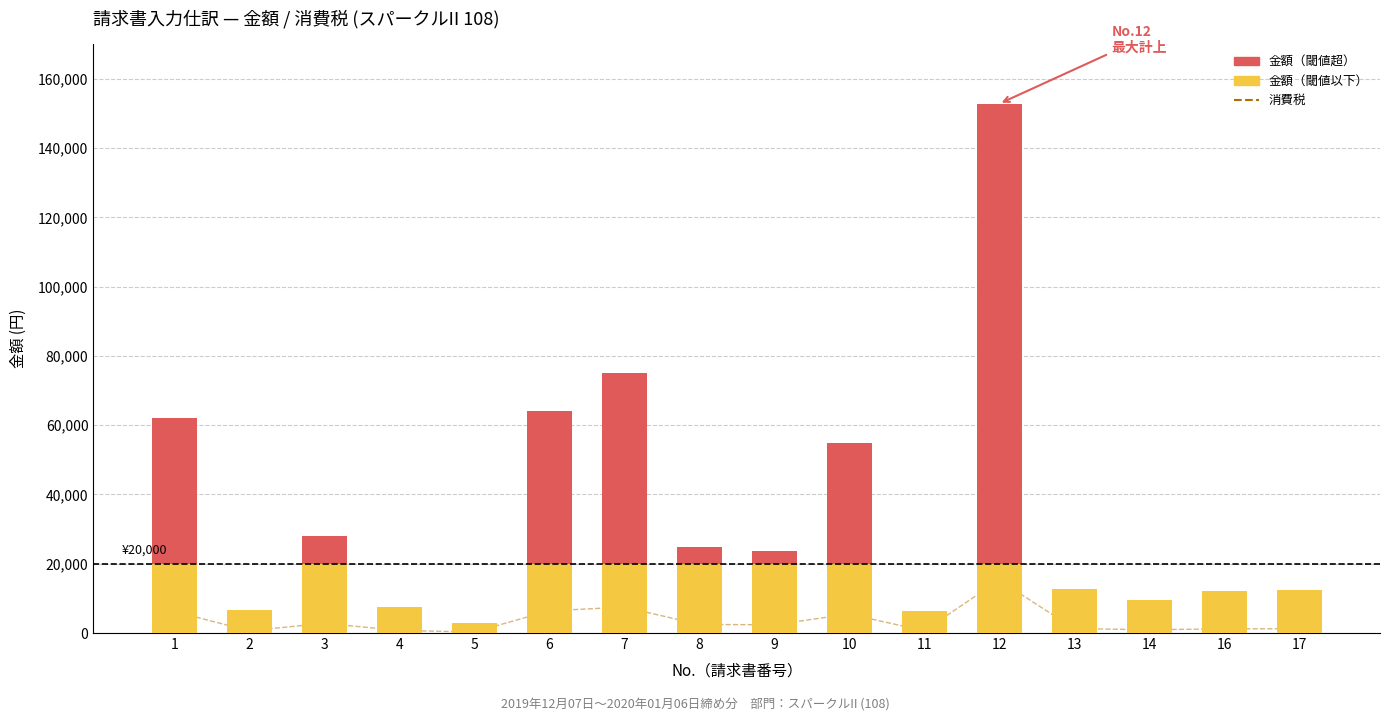

What is the ratio of the value at 5 to the value at 14?

0.3